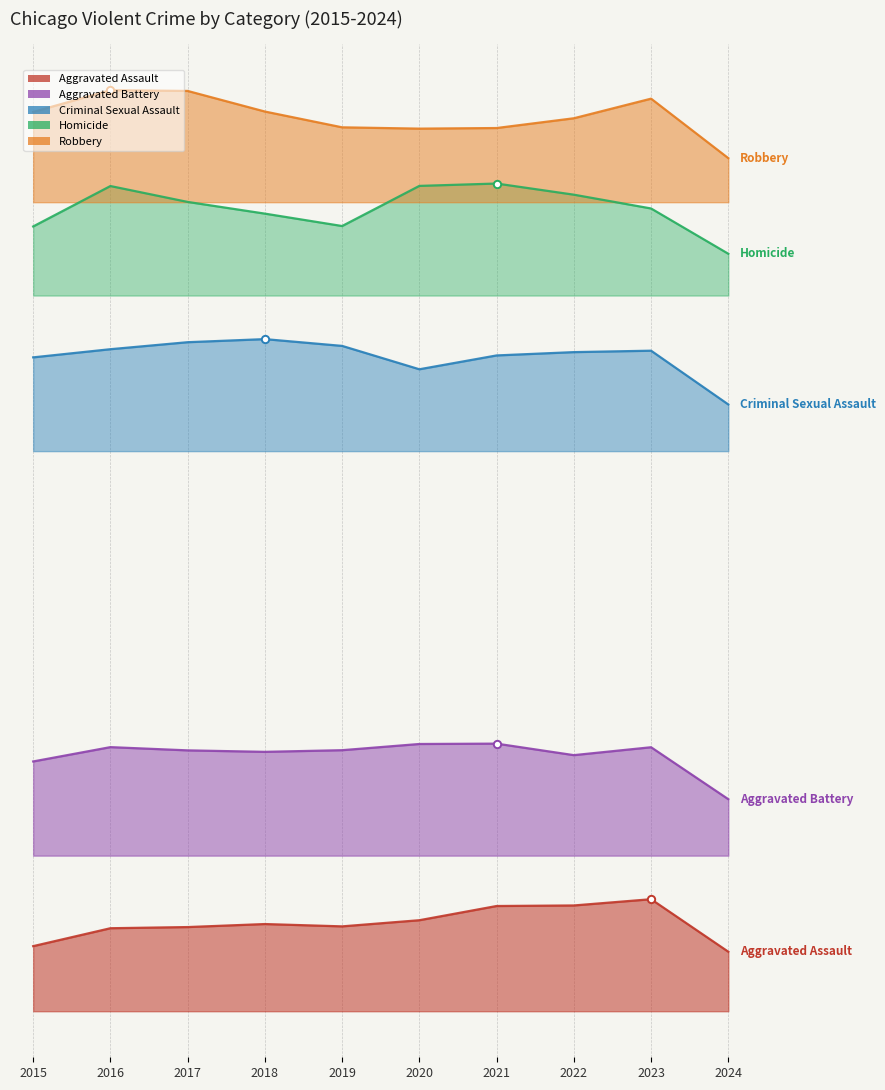

What are all the series names shown in the legend?

Aggravated Assault, Aggravated Battery, Criminal Sexual Assault, Homicide, Robbery